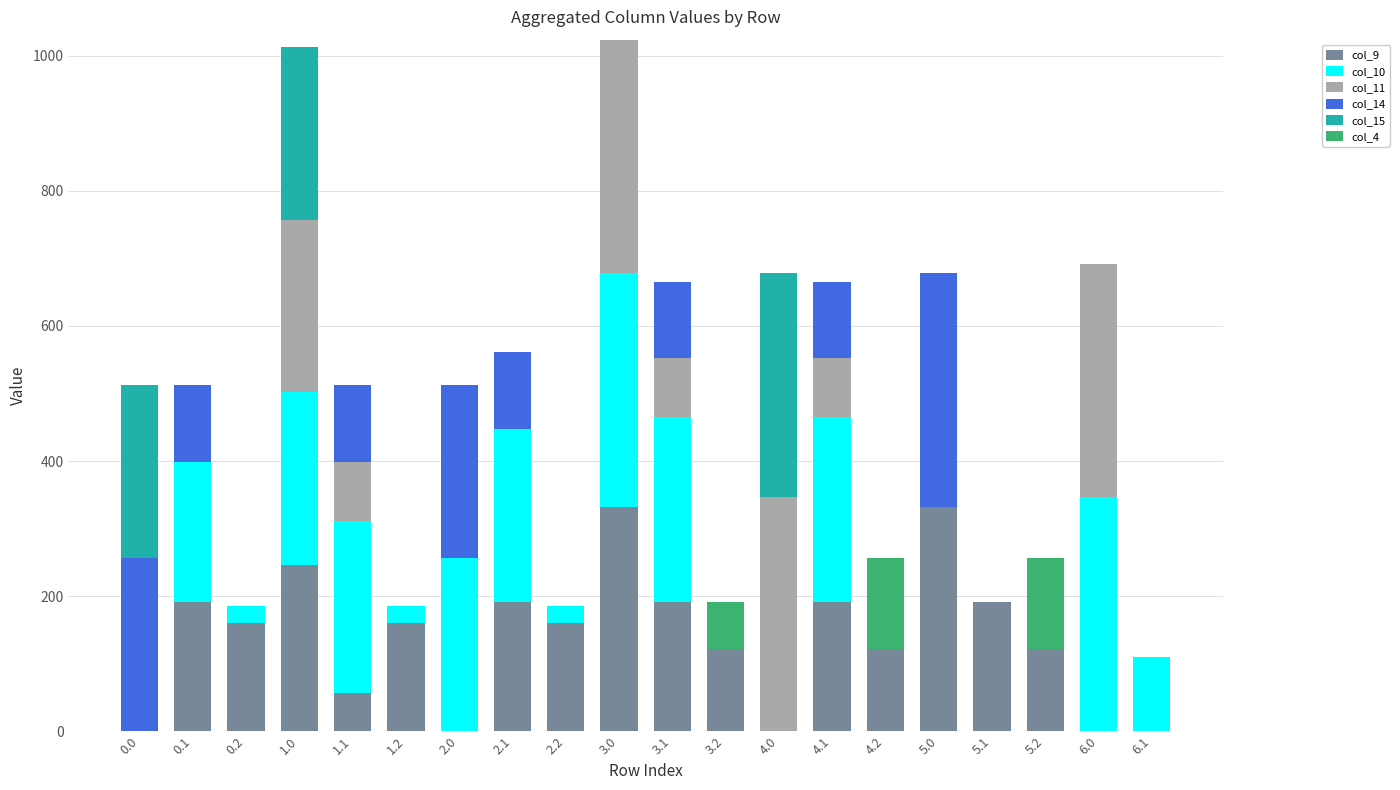

What is the sum of the col_9 values at 0.0 and 5.0?

332.0